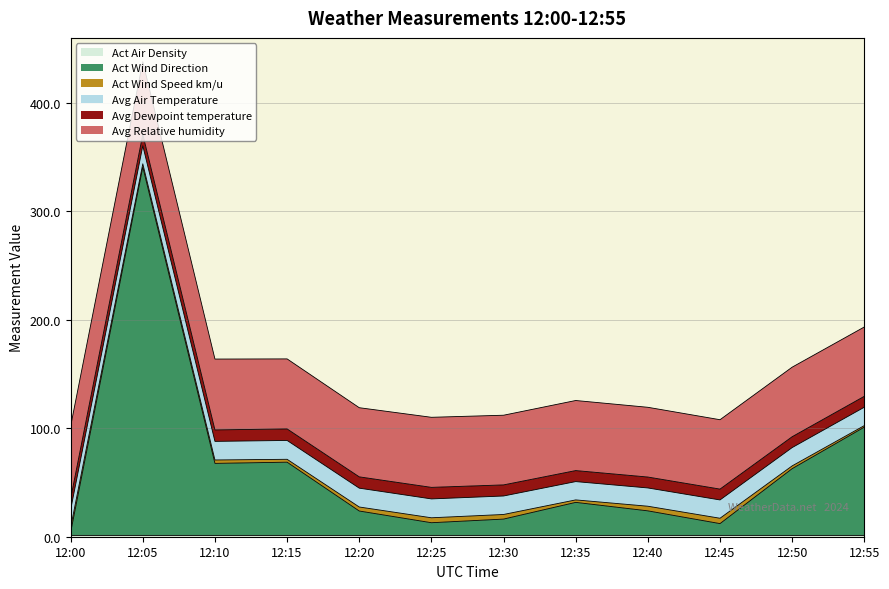

List the labels in order of Act Wind Speed km/u value, largest first.

12:45, 12:00, 12:25, 12:40, 12:30, 12:20, 12:10, 12:05, 12:15, 12:50, 12:35, 12:55